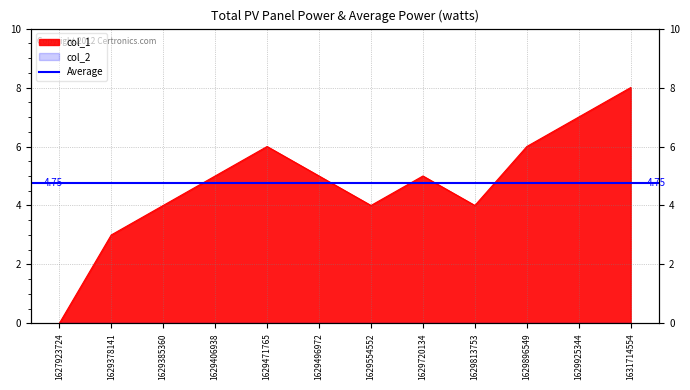

At which category does the chart reach its minimum across all series?

1627923724